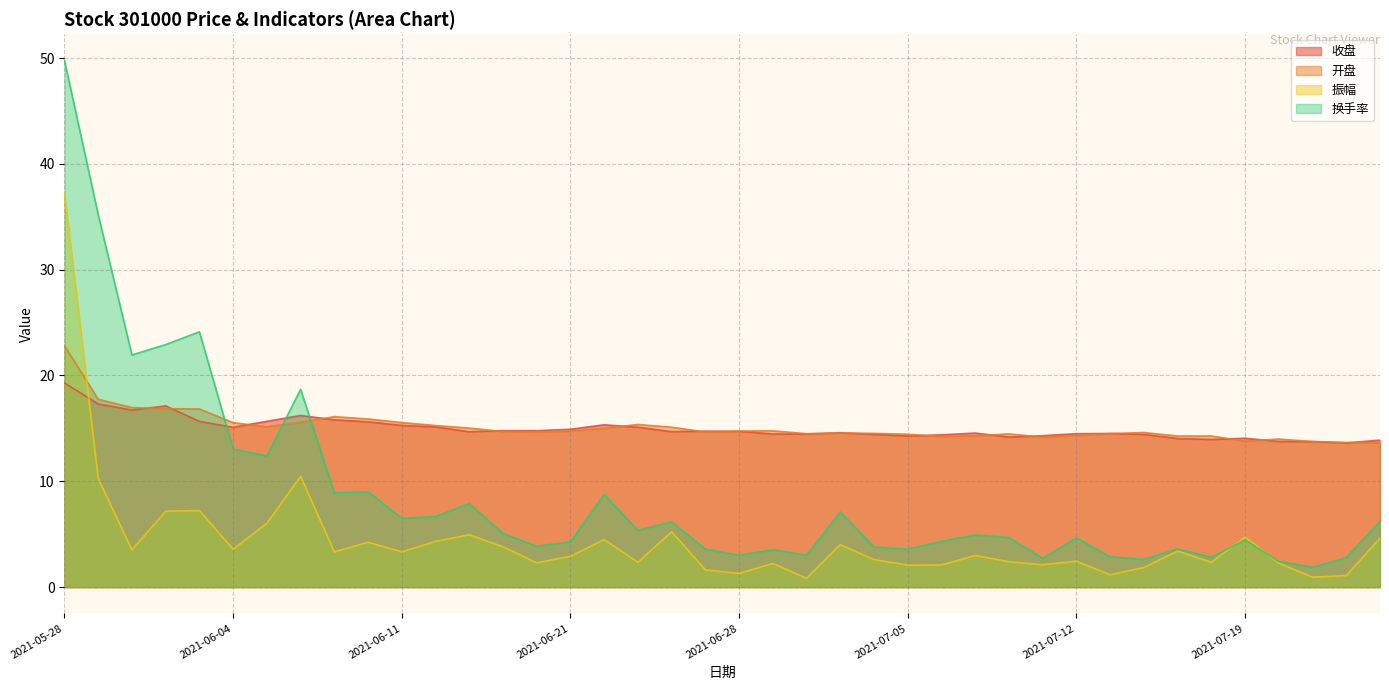

Reading left to right, extract all data points from this chart.

收盘: 2021-05-28=19.3	2021-05-31=17.3	2021-06-01=16.7	2021-06-02=17.1	2021-06-03=15.7	2021-06-04=15.1	2021-06-07=15.7	2021-06-08=16.2	2021-06-09=15.8	2021-06-10=15.6	2021-06-11=15.3	2021-06-15=15.1	2021-06-16=14.7	2021-06-17=14.8	2021-06-18=14.8	2021-06-21=14.9	2021-06-22=15.3	2021-06-23=15.1	2021-06-24=14.7	2021-06-25=14.7	2021-06-28=14.7	2021-06-29=14.5	2021-06-30=14.5	2021-07-01=14.6	2021-07-02=14.4	2021-07-05=14.3	2021-07-06=14.4	2021-07-07=14.6	2021-07-08=14.2	2021-07-09=14.3	2021-07-12=14.5	2021-07-13=14.5	2021-07-14=14.4	2021-07-15=14.0	2021-07-16=13.9	2021-07-19=14.1	2021-07-20=13.8	2021-07-21=13.8	2021-07-22=13.6	2021-07-23=13.9
开盘: 2021-05-28=22.8	2021-05-31=17.8	2021-06-01=17.0	2021-06-02=16.9	2021-06-03=16.8	2021-06-04=15.5	2021-06-07=15.2	2021-06-08=15.6	2021-06-09=16.1	2021-06-10=15.9	2021-06-11=15.6	2021-06-15=15.3	2021-06-16=15.0	2021-06-17=14.7	2021-06-18=14.7	2021-06-21=14.7	2021-06-22=15.0	2021-06-23=15.4	2021-06-24=15.1	2021-06-25=14.7	2021-06-28=14.8	2021-06-29=14.8	2021-06-30=14.5	2021-07-01=14.6	2021-07-02=14.5	2021-07-05=14.4	2021-07-06=14.2	2021-07-07=14.3	2021-07-08=14.5	2021-07-09=14.2	2021-07-12=14.3	2021-07-13=14.5	2021-07-14=14.6	2021-07-15=14.3	2021-07-16=14.3	2021-07-19=13.8	2021-07-20=14.0	2021-07-21=13.8	2021-07-22=13.7	2021-07-23=13.6
振幅: 2021-05-28=37.2	2021-05-31=10.3	2021-06-01=3.5	2021-06-02=7.2	2021-06-03=7.2	2021-06-04=3.6	2021-06-07=6.0	2021-06-08=10.5	2021-06-09=3.3	2021-06-10=4.2	2021-06-11=3.3	2021-06-15=4.3	2021-06-16=5.0	2021-06-17=3.8	2021-06-18=2.3	2021-06-21=2.9	2021-06-22=4.5	2021-06-23=2.4	2021-06-24=5.2	2021-06-25=1.6	2021-06-28=1.3	2021-06-29=2.2	2021-06-30=0.8	2021-07-01=4.0	2021-07-02=2.6	2021-07-05=2.1	2021-07-06=2.1	2021-07-07=3.0	2021-07-08=2.4	2021-07-09=2.1	2021-07-12=2.5	2021-07-13=1.2	2021-07-14=1.9	2021-07-15=3.4	2021-07-16=2.4	2021-07-19=4.7	2021-07-20=2.3	2021-07-21=0.9	2021-07-22=1.1	2021-07-23=4.6
换手率: 2021-05-28=49.8	2021-05-31=35.2	2021-06-01=21.9	2021-06-02=22.9	2021-06-03=24.1	2021-06-04=13.0	2021-06-07=12.4	2021-06-08=18.7	2021-06-09=8.9	2021-06-10=9.0	2021-06-11=6.5	2021-06-15=6.7	2021-06-16=7.9	2021-06-17=5.1	2021-06-18=3.9	2021-06-21=4.2	2021-06-22=8.8	2021-06-23=5.4	2021-06-24=6.2	2021-06-25=3.6	2021-06-28=3.0	2021-06-29=3.5	2021-06-30=3.0	2021-07-01=7.1	2021-07-02=3.8	2021-07-05=3.6	2021-07-06=4.3	2021-07-07=4.9	2021-07-08=4.7	2021-07-09=2.7	2021-07-12=4.7	2021-07-13=2.9	2021-07-14=2.6	2021-07-15=3.6	2021-07-16=2.8	2021-07-19=4.5	2021-07-20=2.4	2021-07-21=1.9	2021-07-22=2.8	2021-07-23=6.2